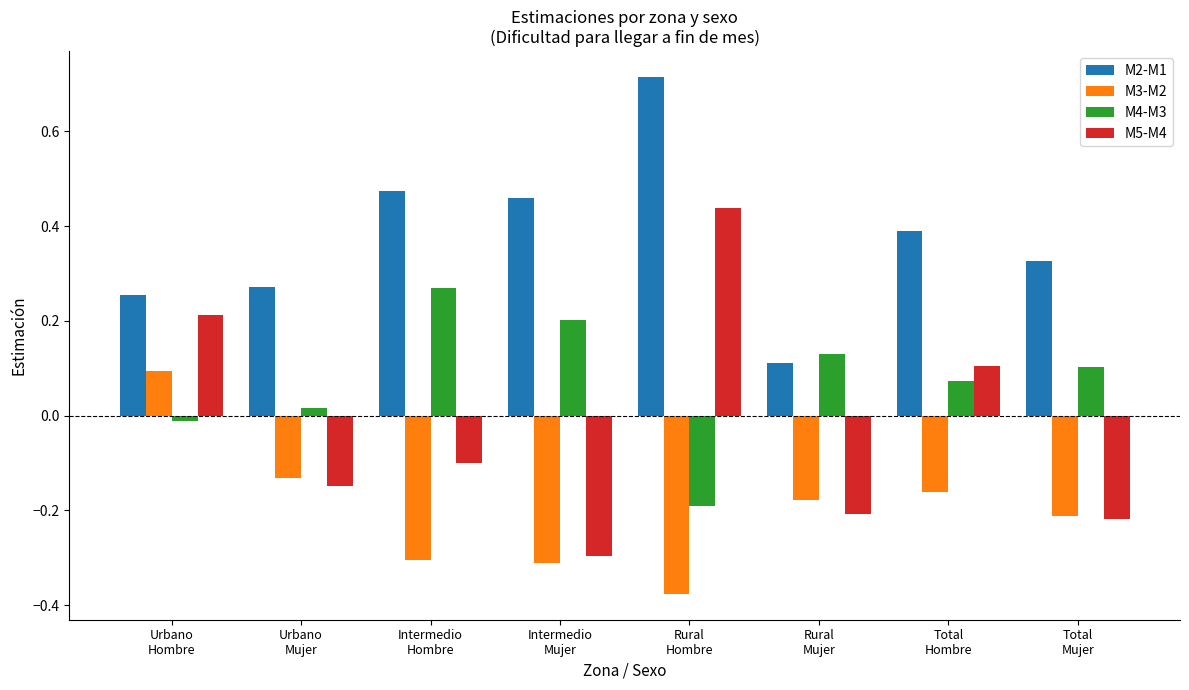

How many values in the M4-M3 series are below 0?

2